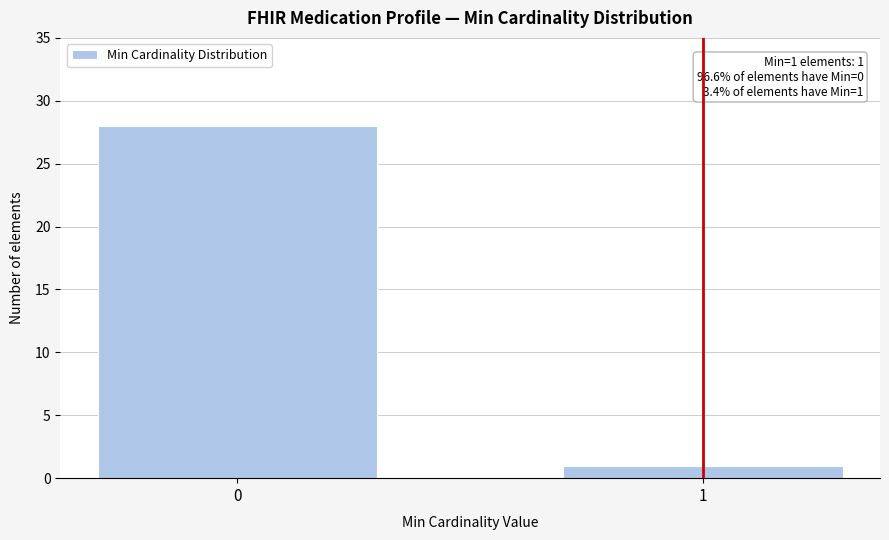

Reading left to right, extract all data points from this chart.

28	1